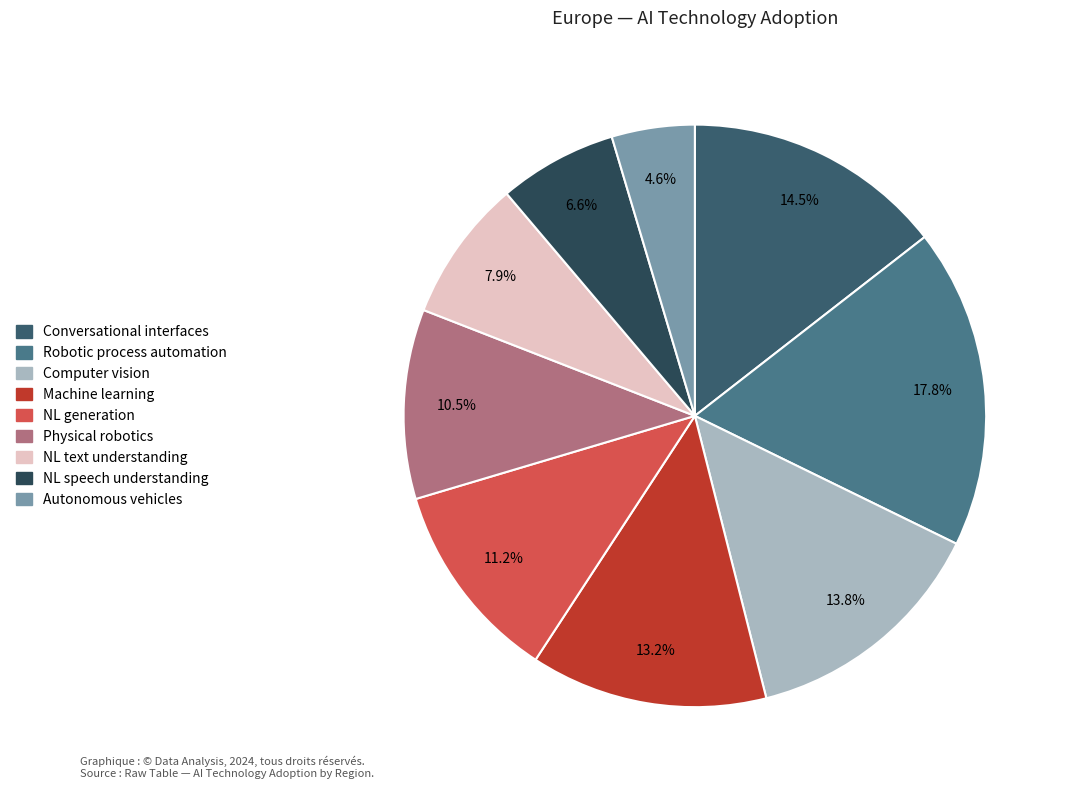

What portion of the pie excludes NL speech understanding?

93.4%